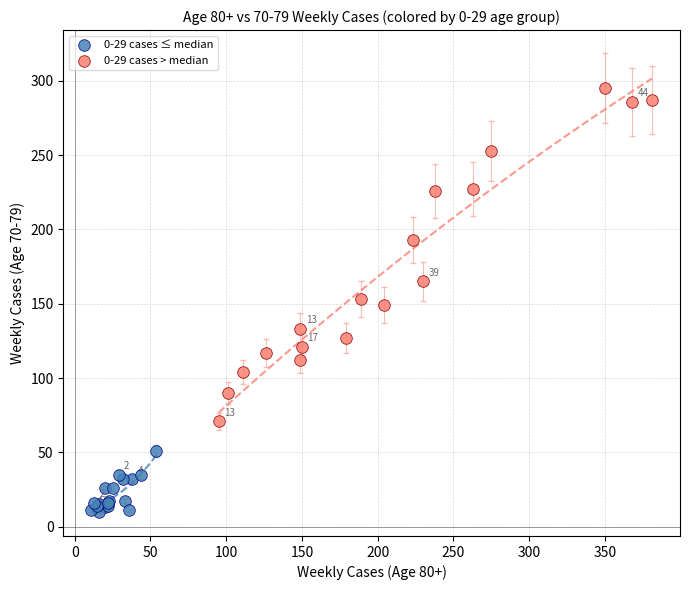

Which series reaches the minimum Y coordinate?

0-29 cases ≤ median